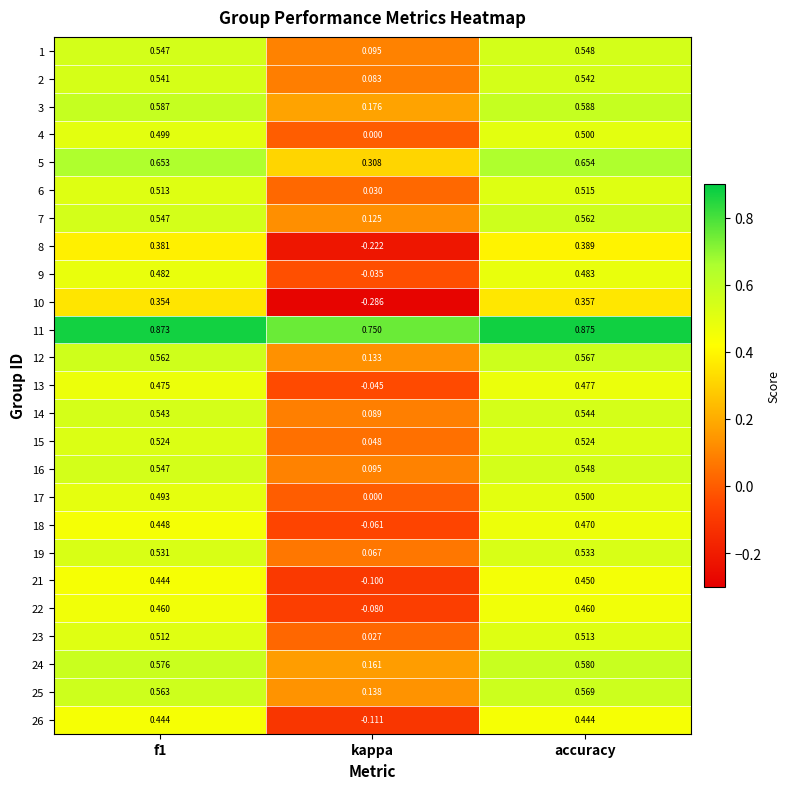

How many distinct data groups are displayed?

25